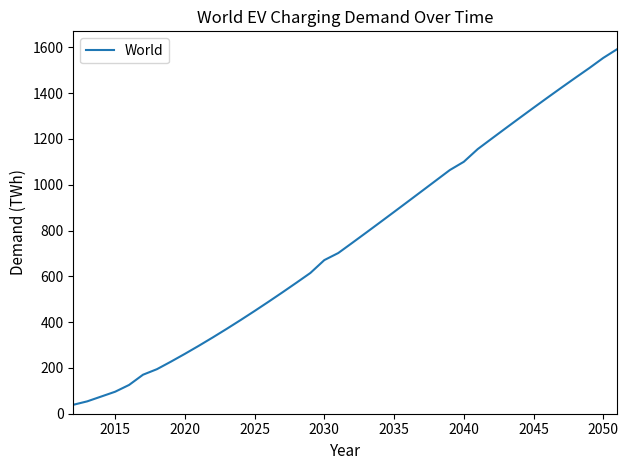

What is the difference between the maximum and minimum values?

1553.0